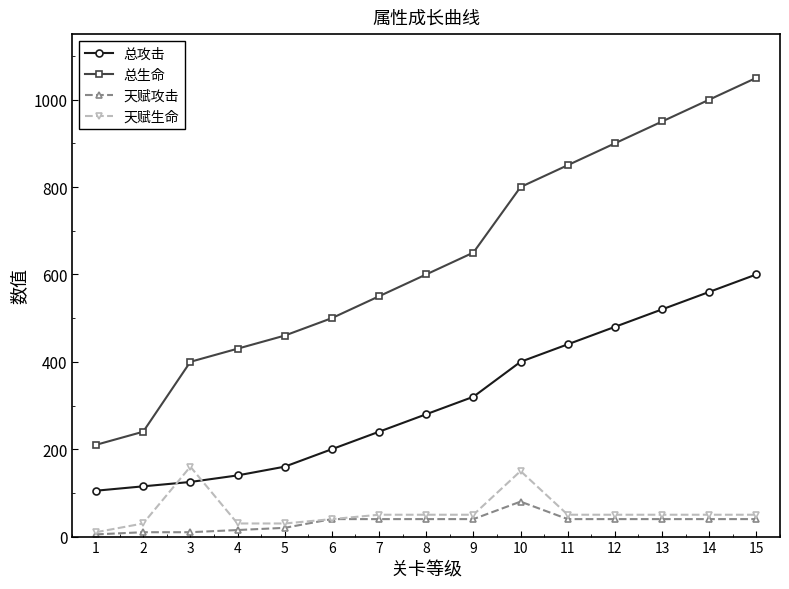

Count the number of data series in this chart.

4